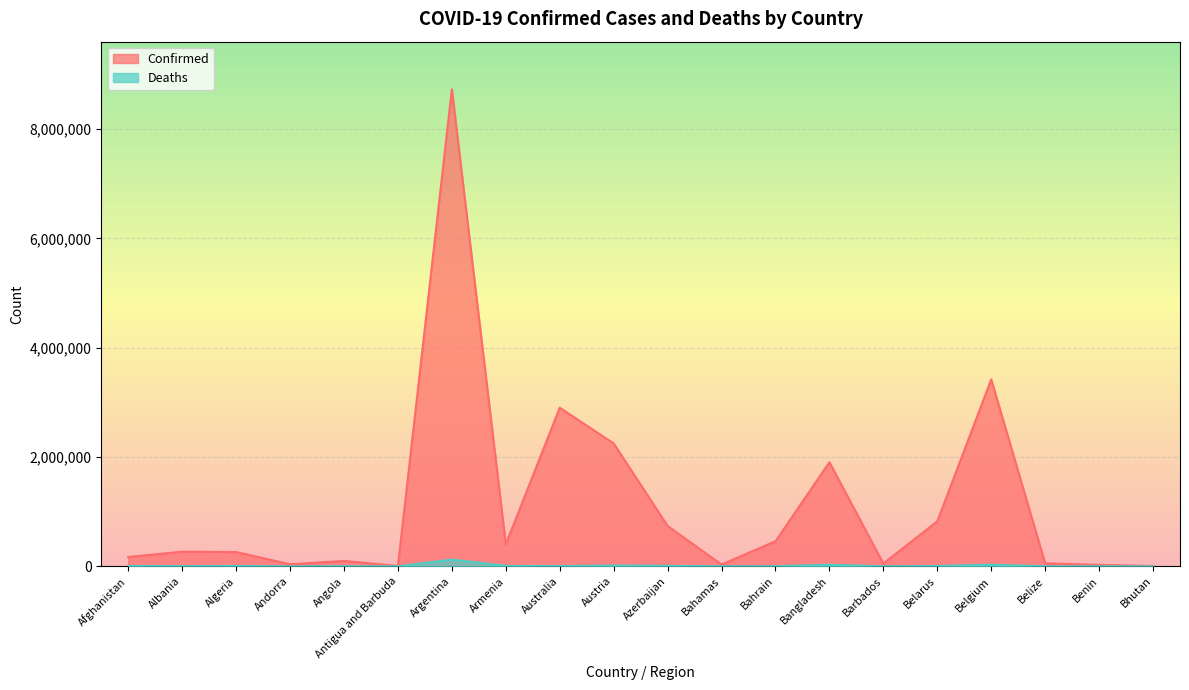

Rank the series at Belize from highest to lowest value.

Confirmed, Deaths